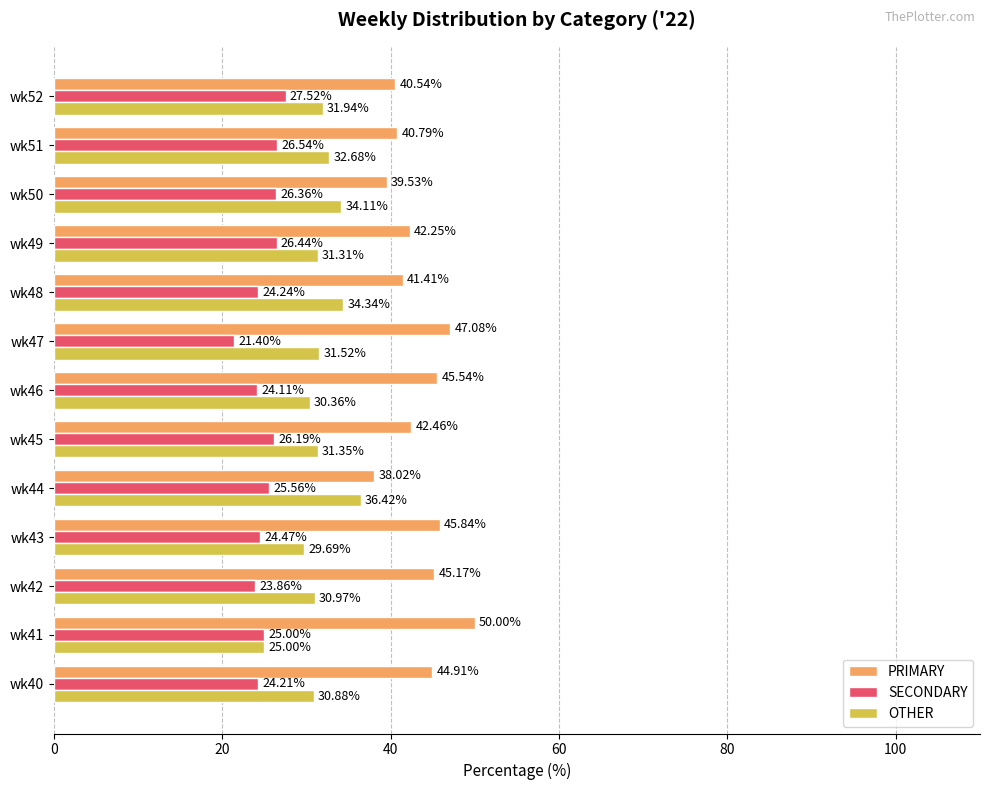

Which series has the widest spread of values?

PRIMARY